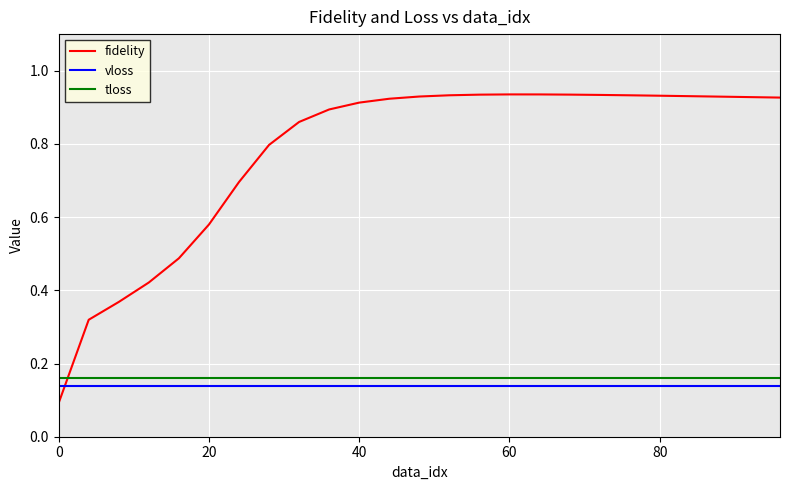

Which series has the largest range (max minus min)?

fidelity